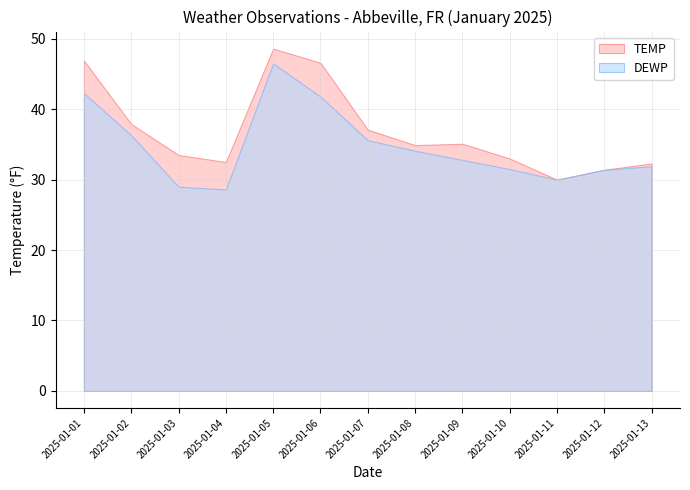

At which category does TEMP reach its first local peak?

2025-01-05